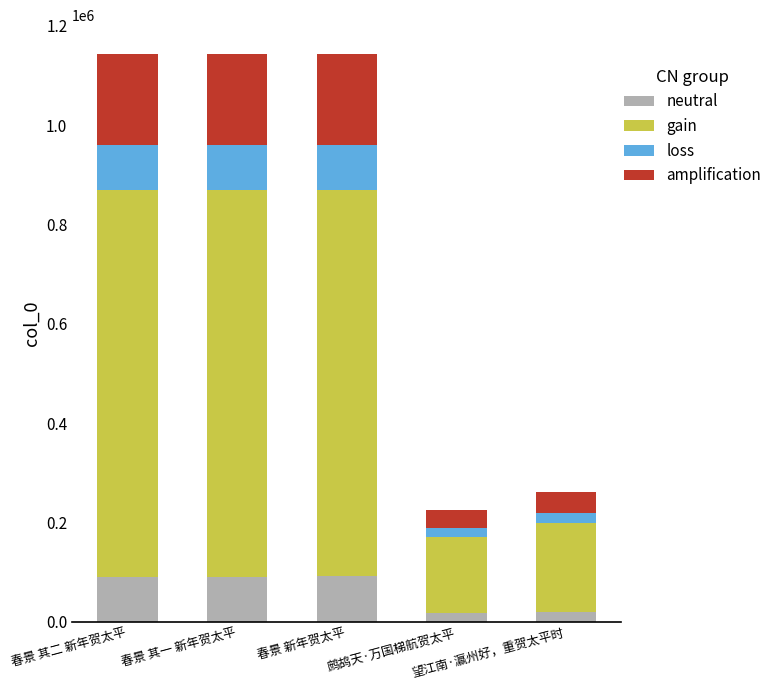

What is the highest value of the neutral series?

91533.9